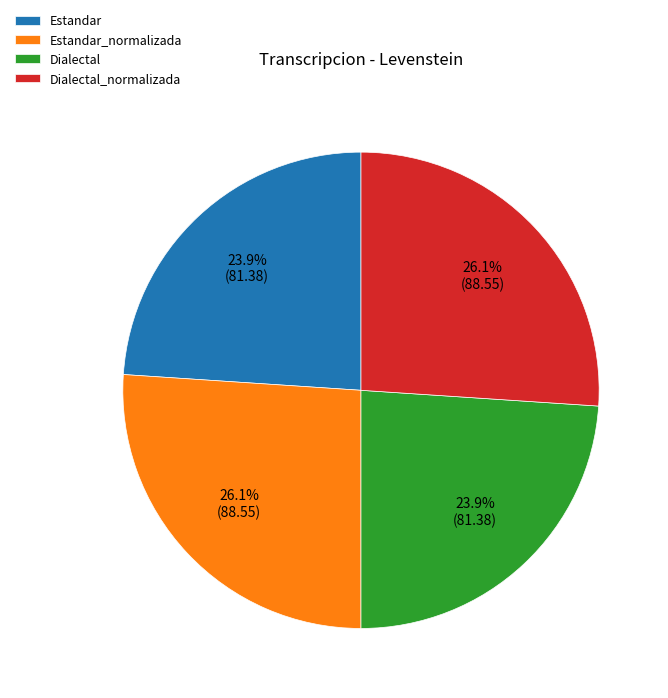

Does Estandar account for over 50% of the chart?

No